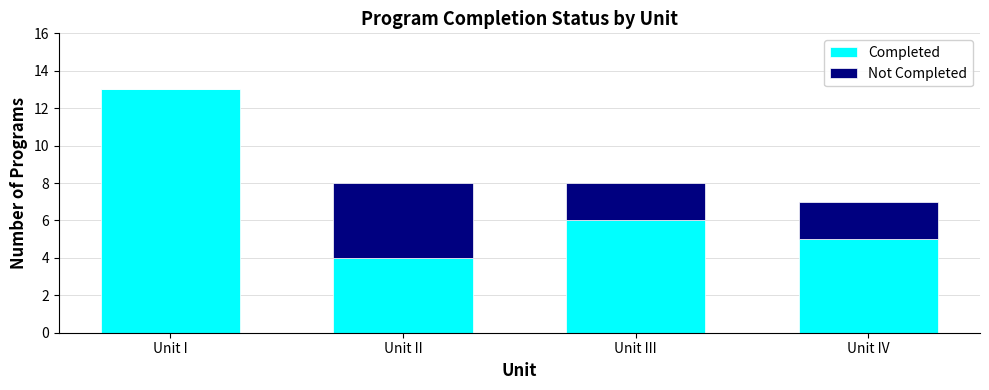

Reading right to left, transcribe the values for Completed.

Unit IV=5	Unit III=6	Unit II=4	Unit I=13